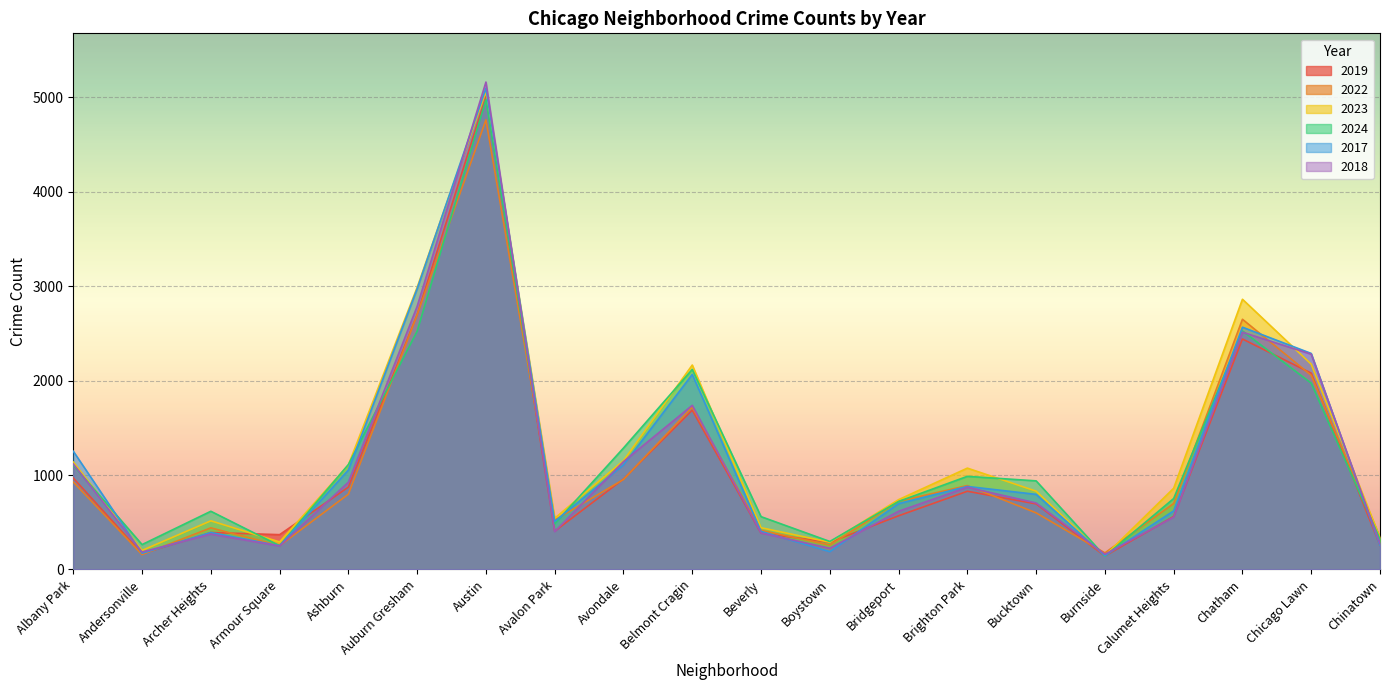

What is the highest value of the 2023 series?

5064